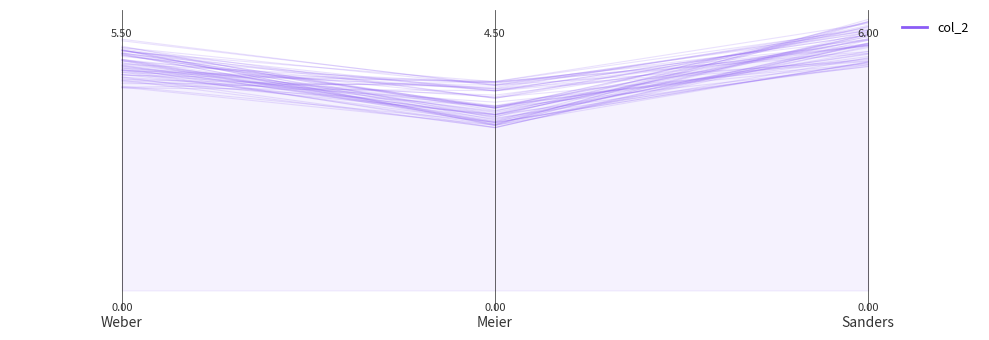

List the labels in order of value, largest first.

Sanders, Weber, Meier